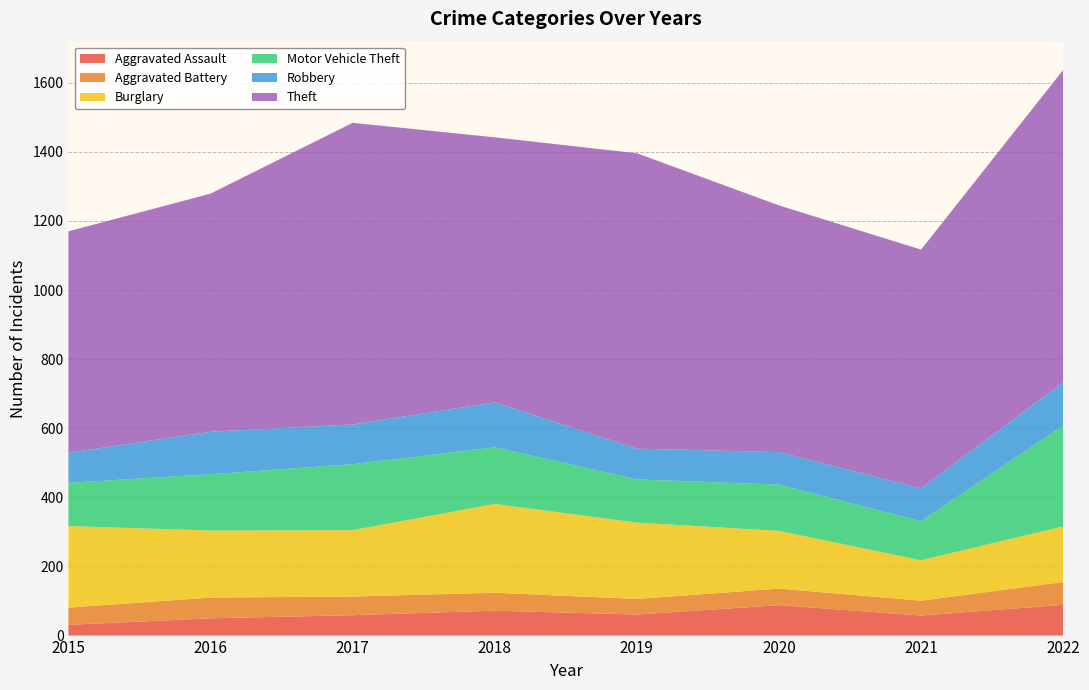

Reading left to right, what are all the values shown in this chart?

Aggravated Assault: 2015=31	2016=50	2017=59	2018=72	2019=61	2020=88	2021=58	2022=89
Aggravated Battery: 2015=50	2016=60	2017=54	2018=52	2019=45	2020=48	2021=43	2022=66
Burglary: 2015=236	2016=194	2017=192	2018=257	2019=221	2020=167	2021=117	2022=161
Motor Vehicle Theft: 2015=125	2016=163	2017=191	2018=164	2019=125	2020=134	2021=113	2022=292
Robbery: 2015=87	2016=123	2017=115	2018=130	2019=89	2020=94	2021=95	2022=125
Theft: 2015=641	2016=689	2017=873	2018=767	2019=855	2020=714	2021=691	2022=904